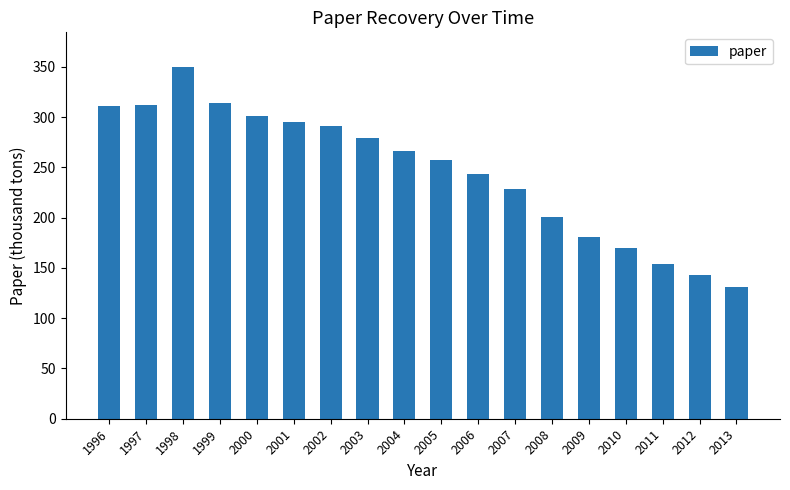

The value at 2002 is 146.7. True or false?

False